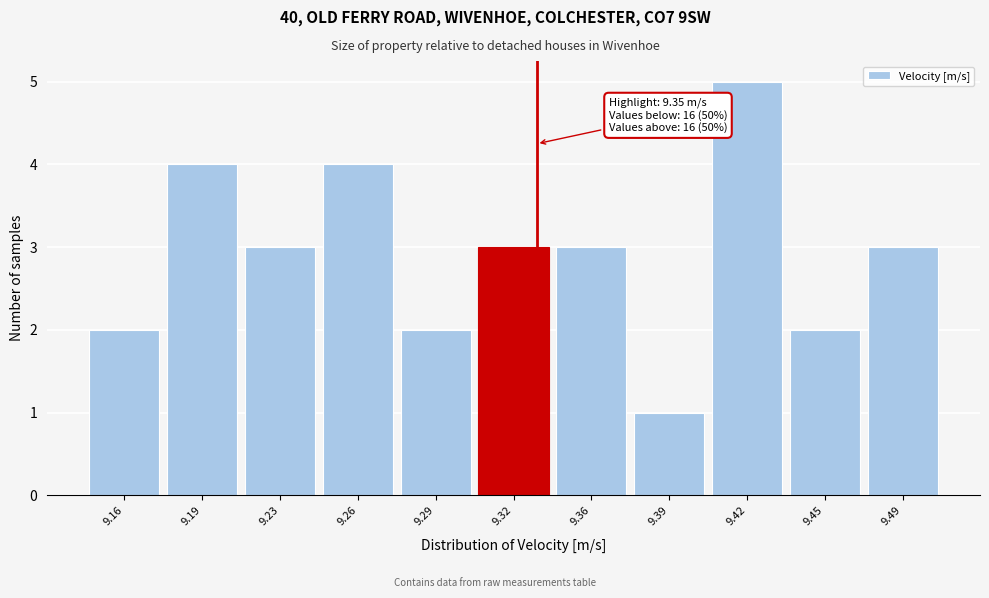

Reading left to right, transcribe all the data shown in this chart.

9.16=2	9.19=4	9.23=3	9.26=4	9.29=2	9.32=3	9.36=3	9.39=1	9.42=5	9.45=2	9.49=3